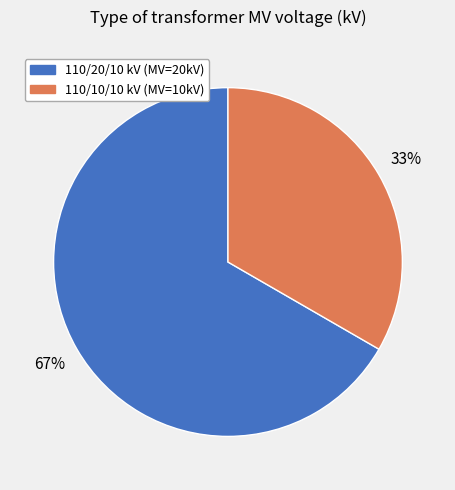

To the nearest percent, what is the average slice percentage?

50%